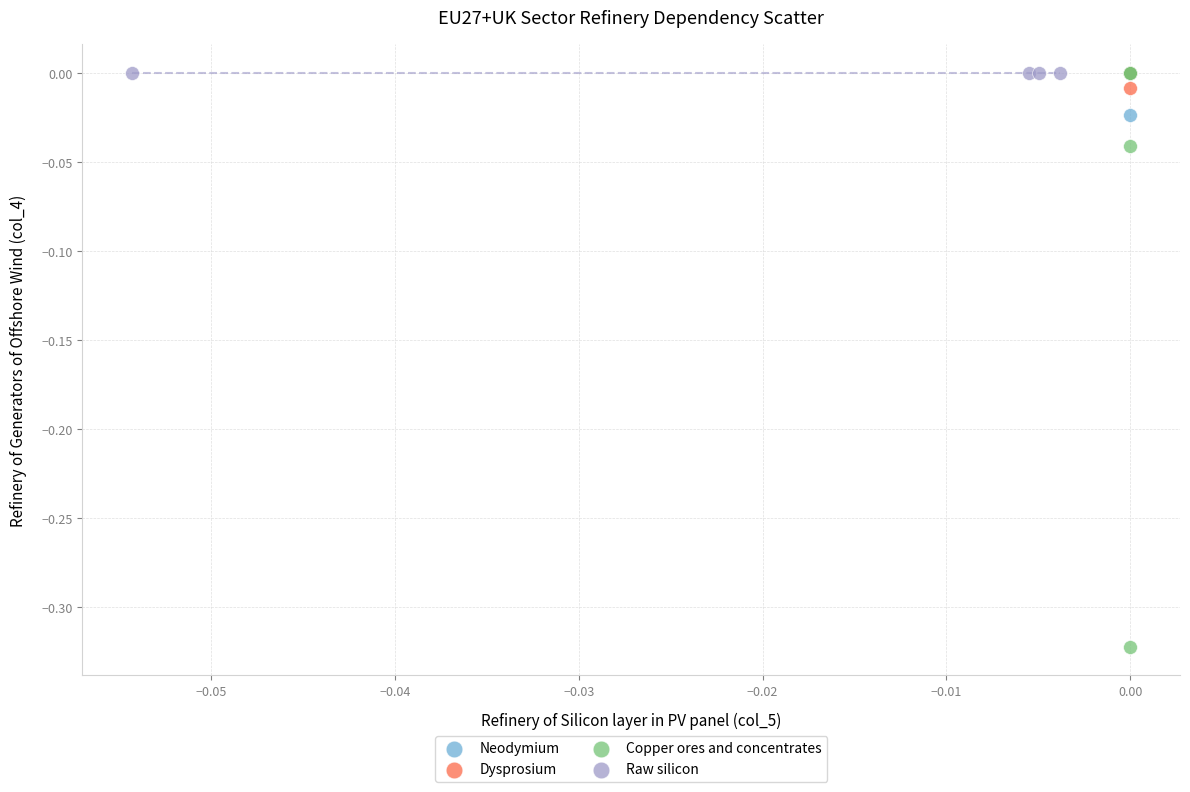

Which series contains the lowest Y value?

Copper ores and concentrates